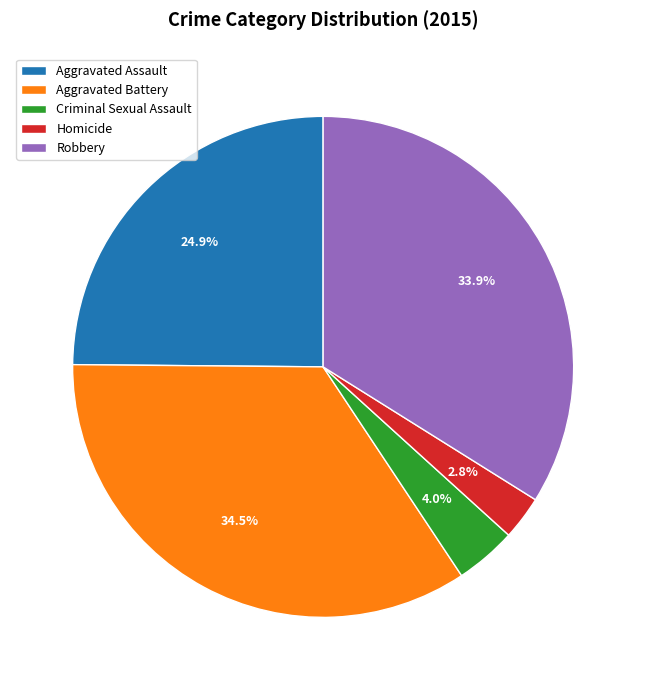

How many slices are in this pie chart?

5